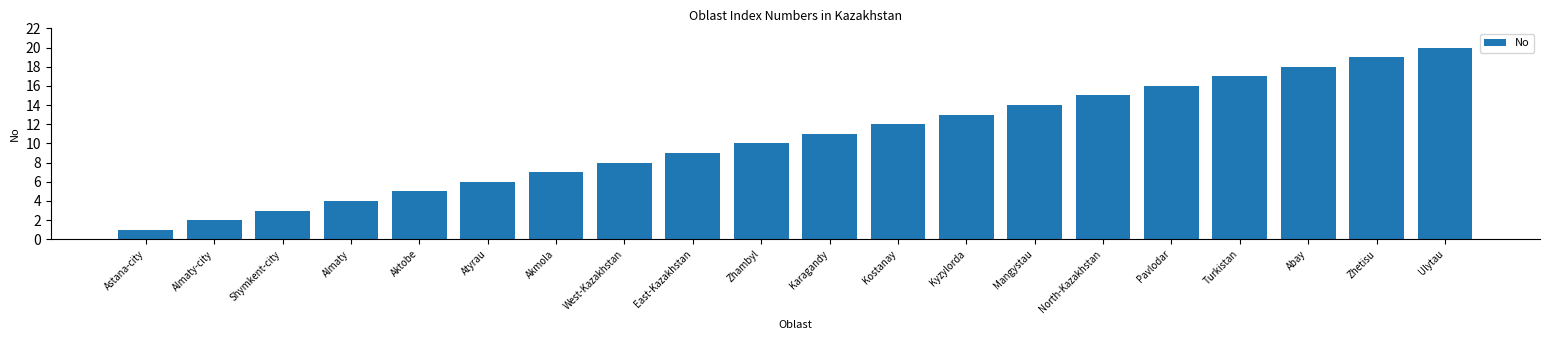

What is the difference between the maximum and minimum values?

19